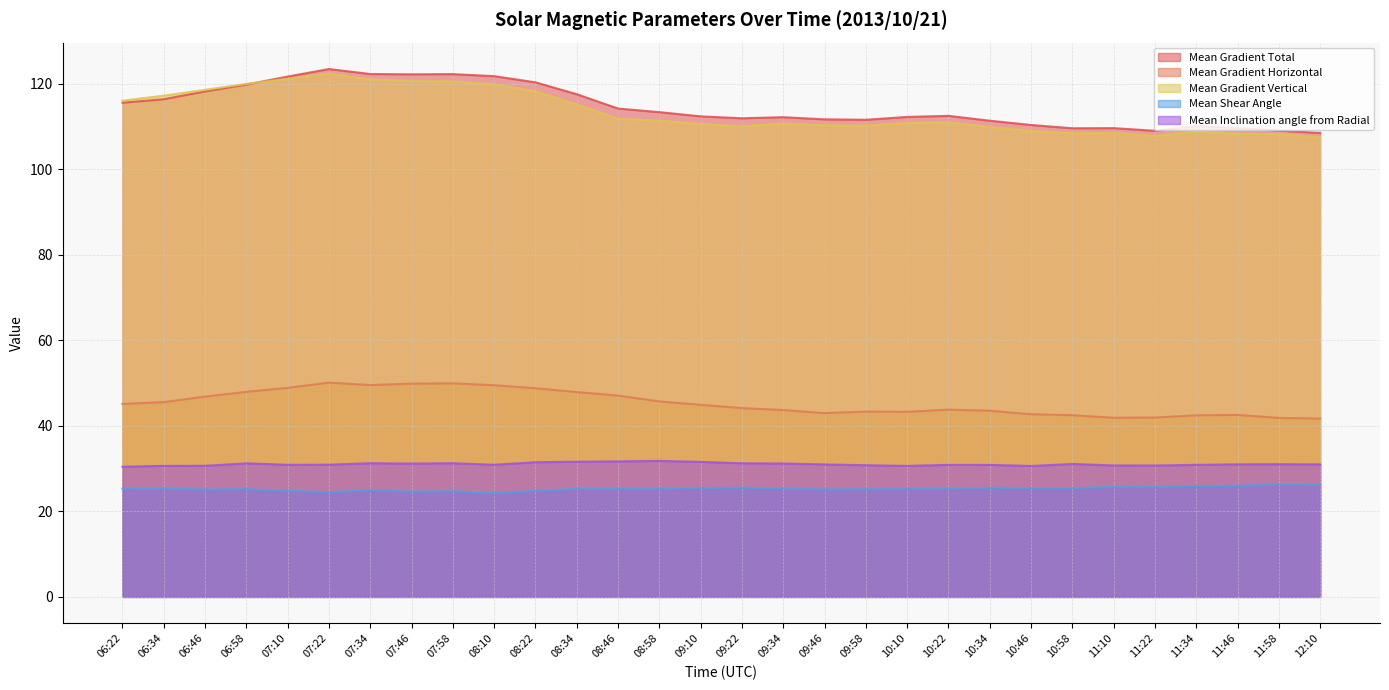

Does the chart have visible grid lines?

Yes